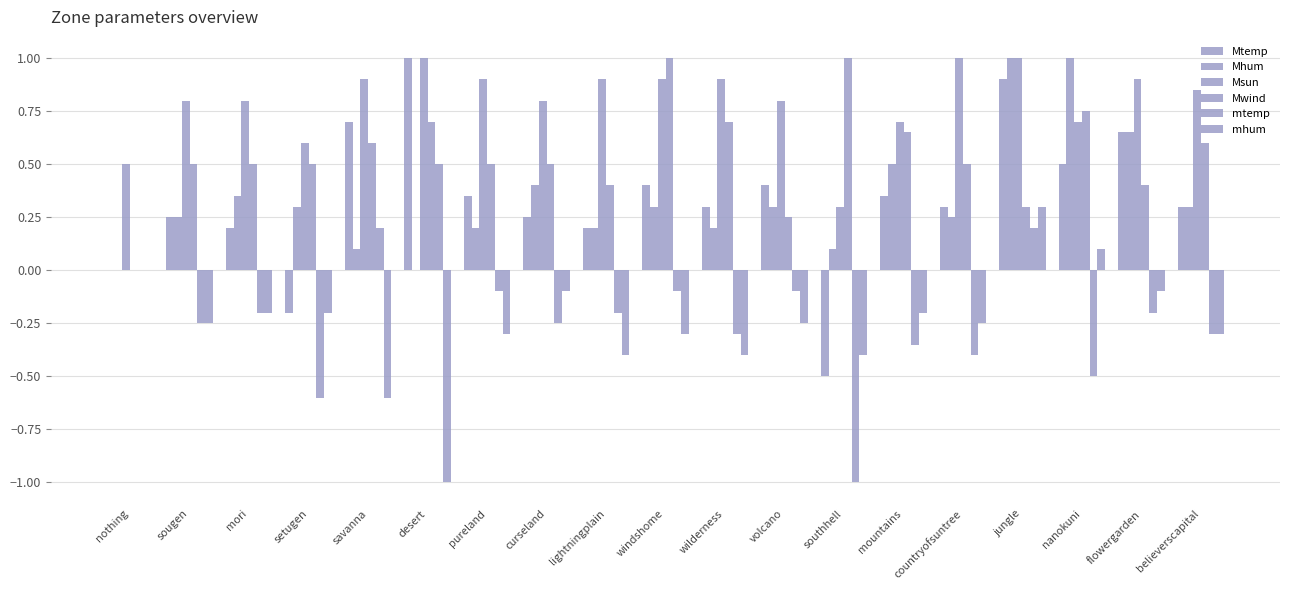

How many series are shown in this chart?

6